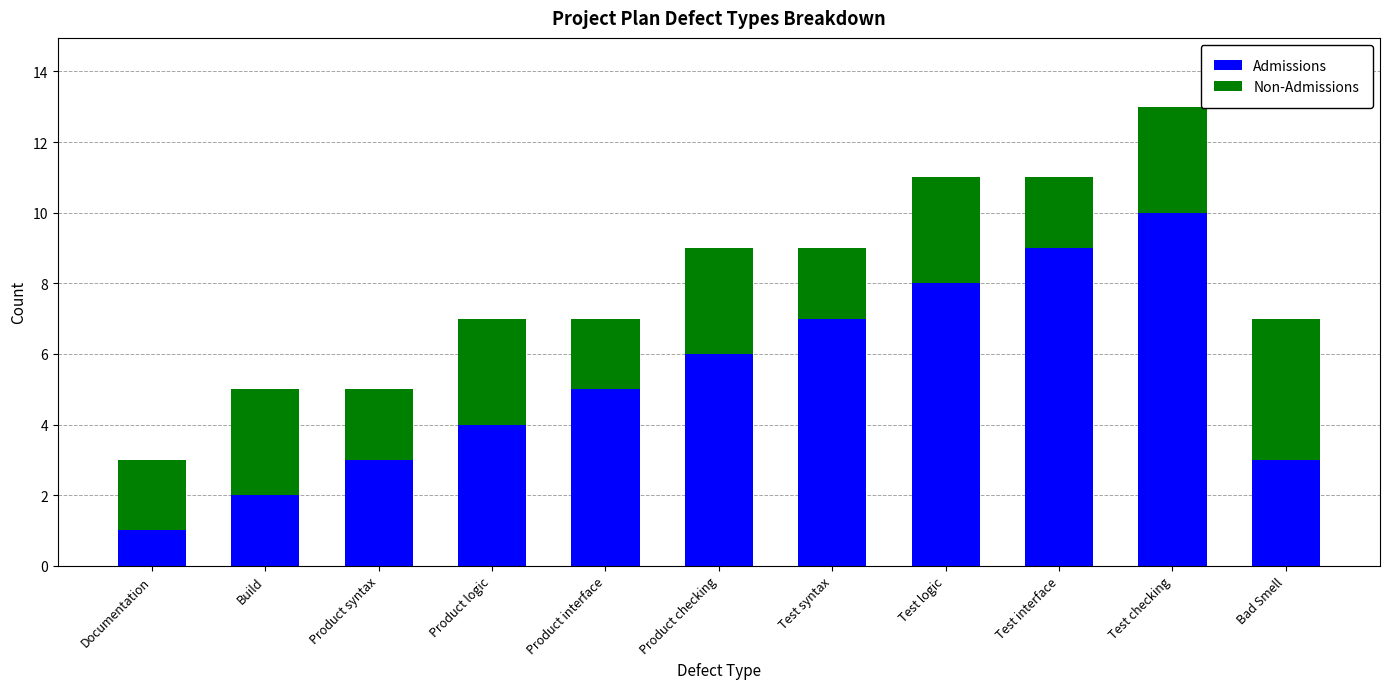

Is it true that Admissions equals 8 at Test logic?

True